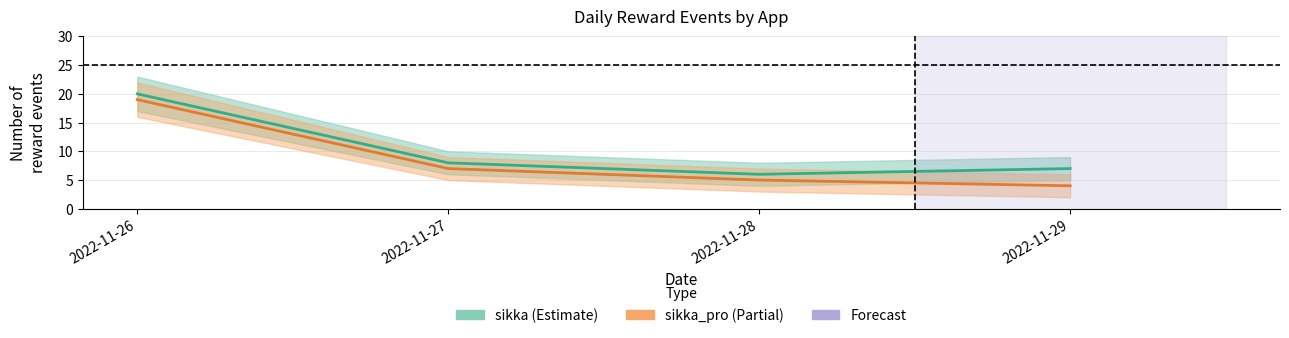

How many values in the sikka series exceed 8?

1